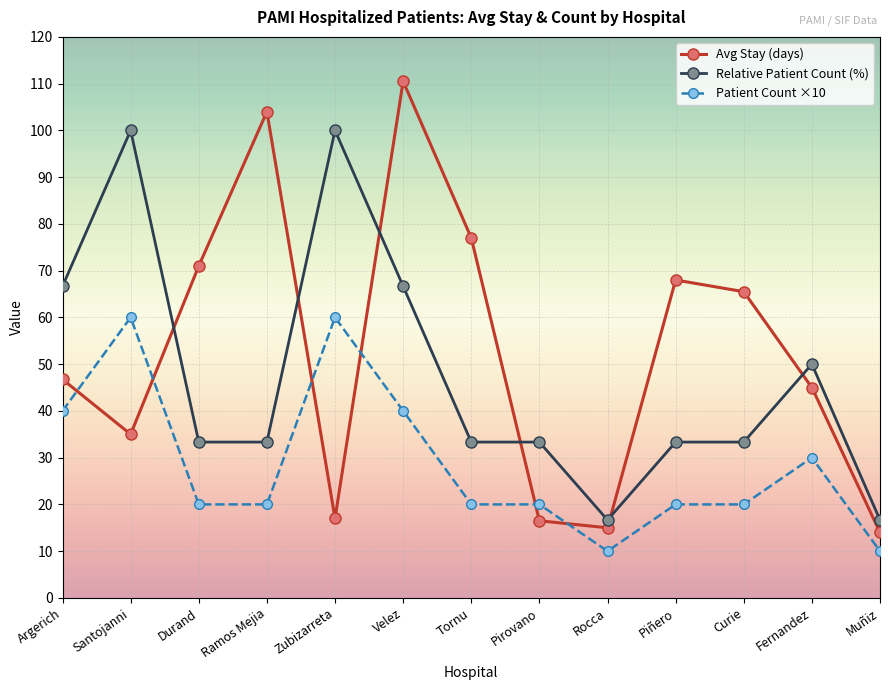

What is the label of the 6th point from the right?

Pirovano